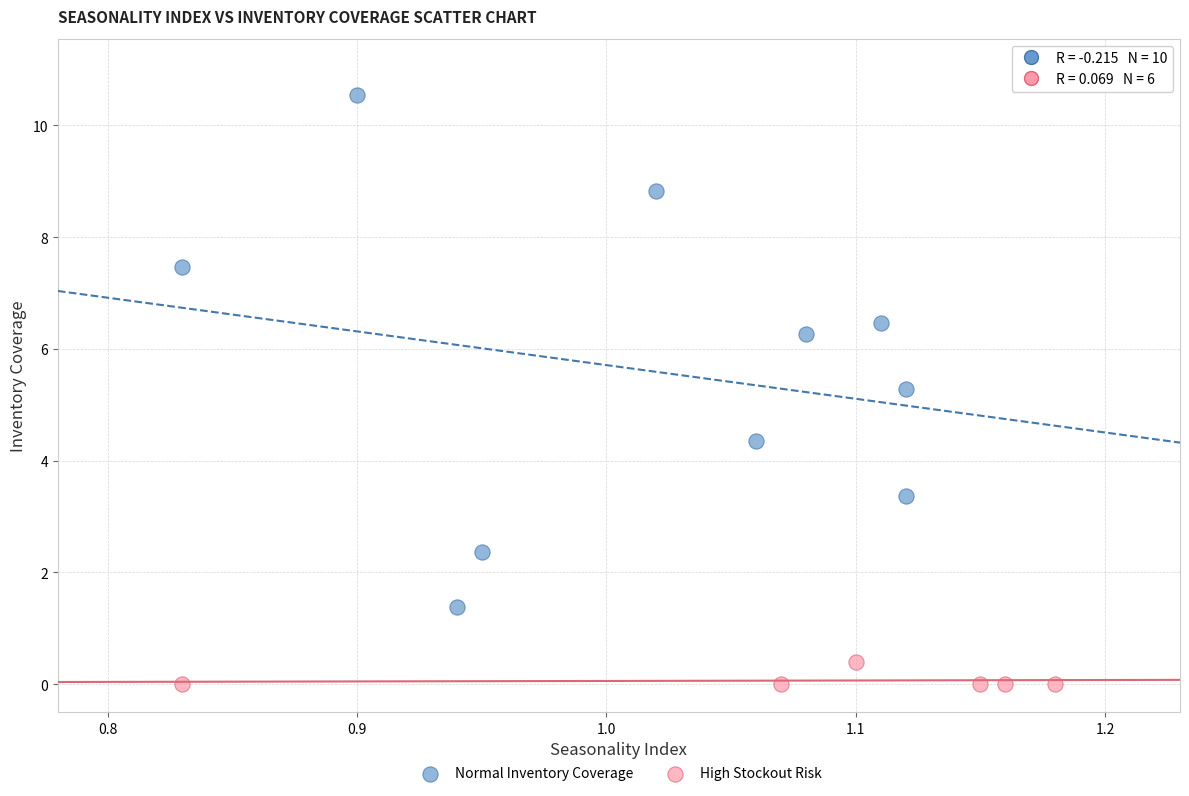

What are all the series names shown in the legend?

Normal Inventory Coverage, High Stockout Risk